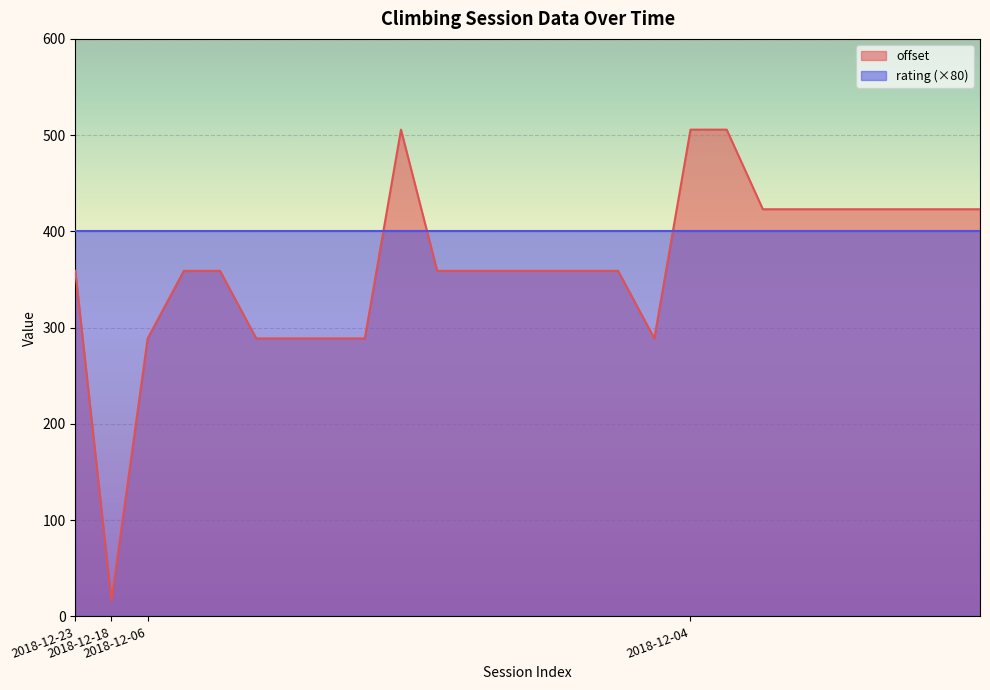

How many times do offset and rating (×80) cross each other?

3